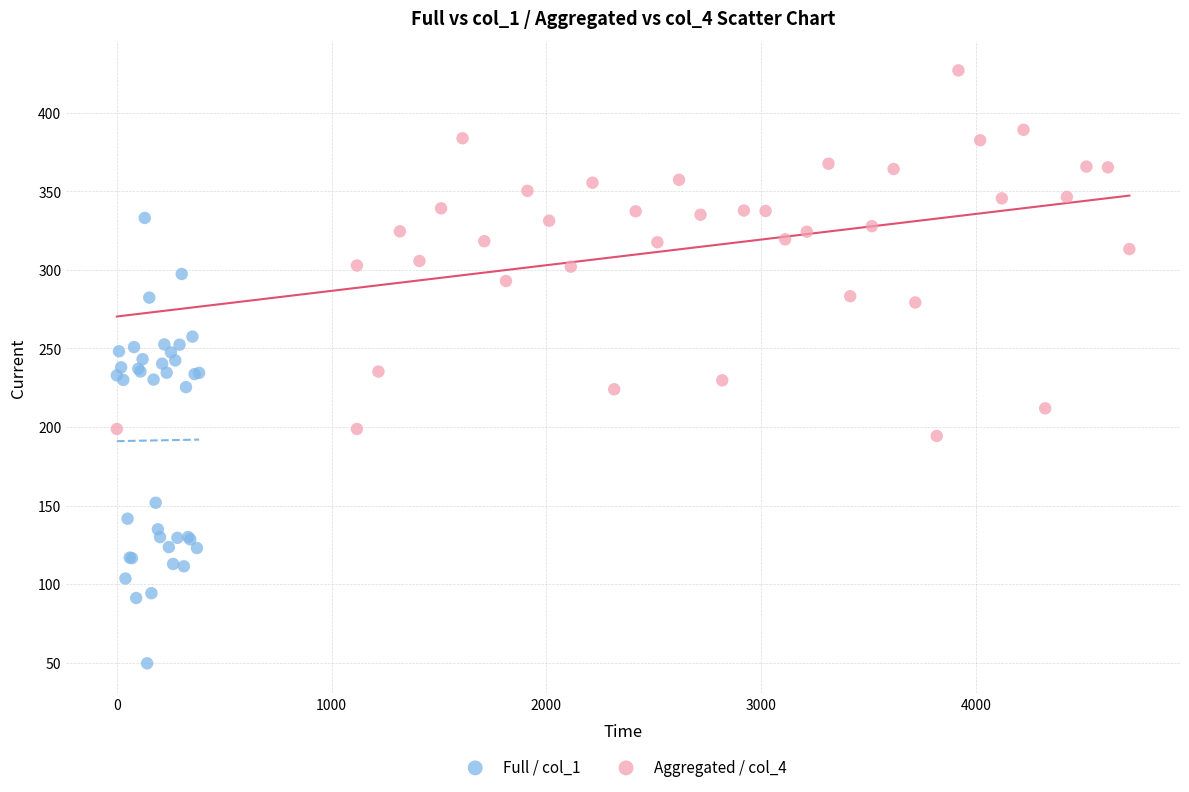

Which series reaches the maximum Y coordinate?

Aggregated / col_4